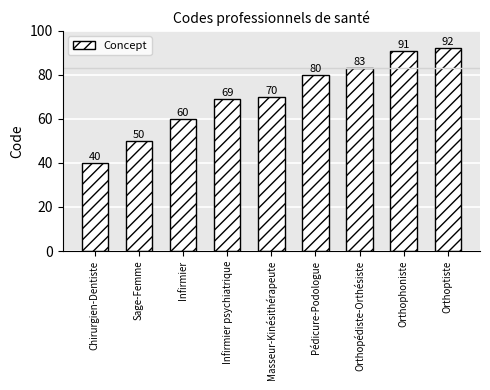

What is the change in value from Chirurgien-Dentiste to Masseur-Kinésithérapeute?

+30